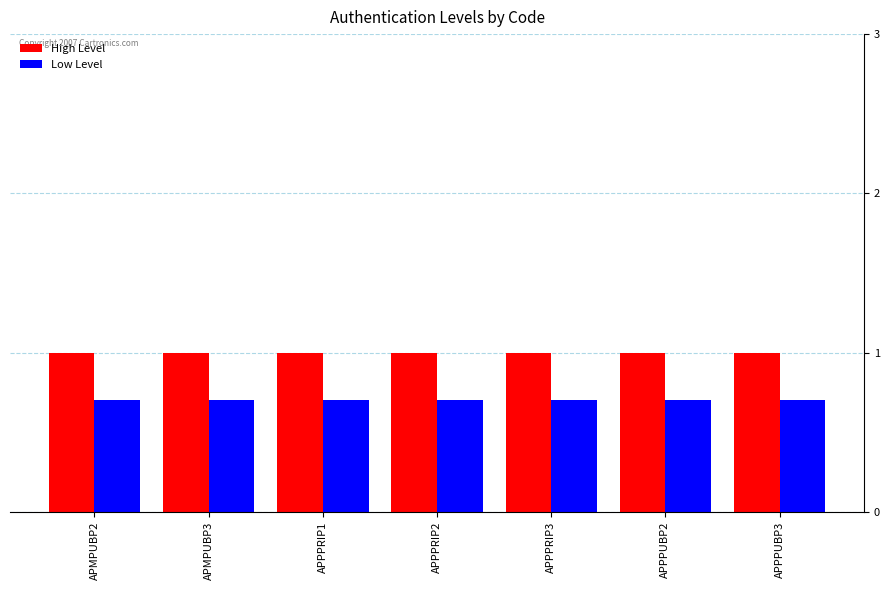

What is the highest value of the High Level series?

1.0